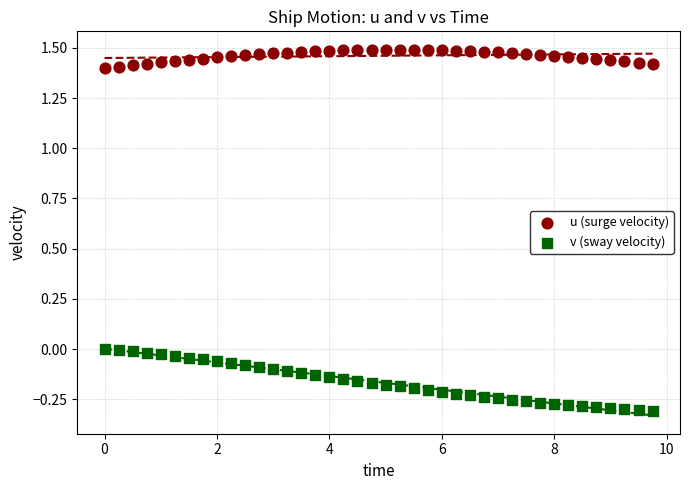

Which series contains the lowest Y value?

v (sway velocity)